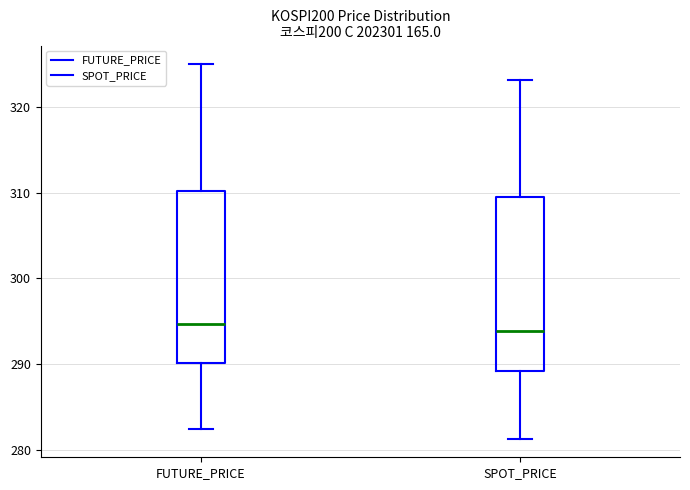

Reading left to right, read every box against the y-axis: the position of its median line, the range the box covers, and the ends of its whiskers. The values are not printed on the chart, so give them approximately, as read against the axis.

FUTURE_PRICE: median 295, box 290 to 310, whiskers 282 to 325
SPOT_PRICE: median 294, box 289 to 310, whiskers 281 to 323